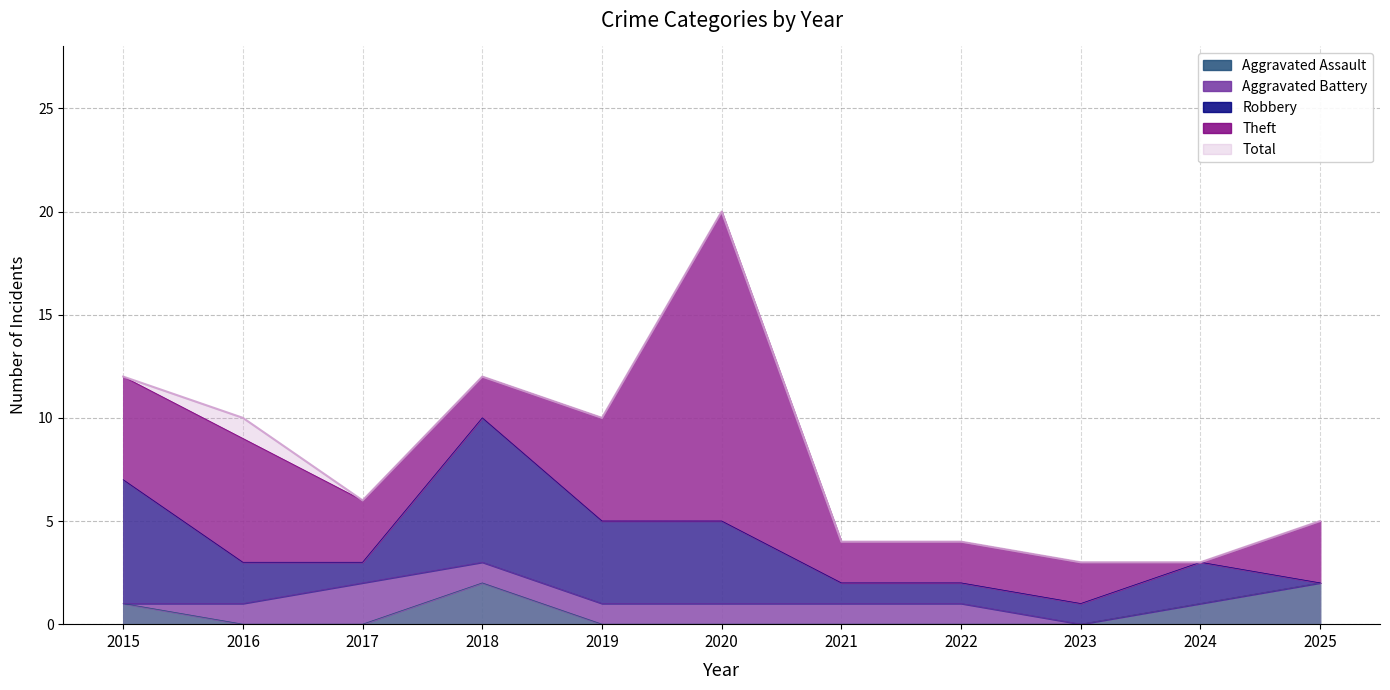

At which category is the sum across all series the highest?

2020